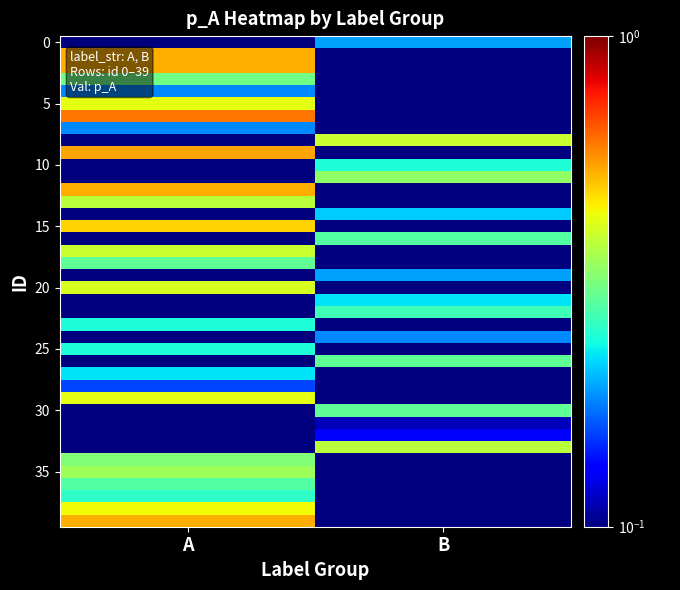

What is the total value across all series at B?

3.7